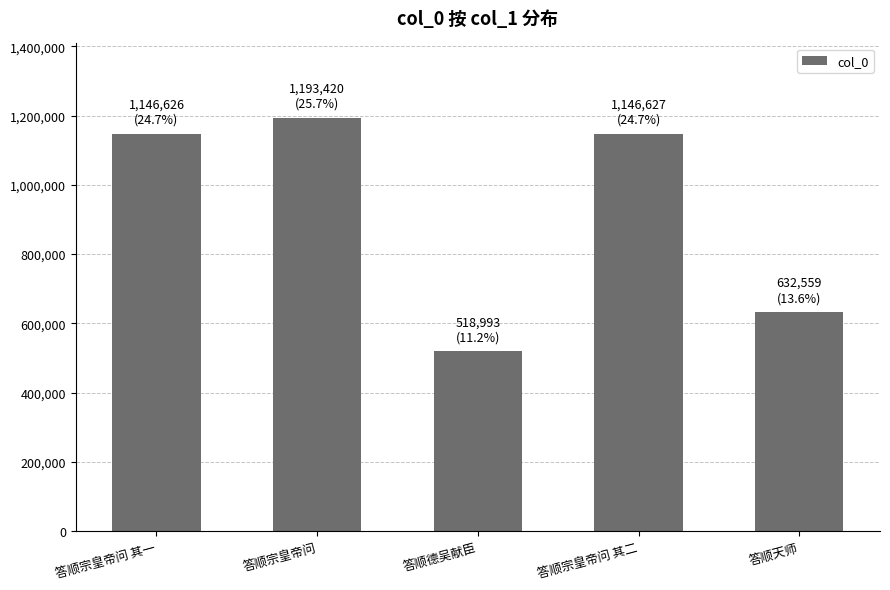

At which category does the chart reach its peak across all series?

答顺宗皇帝问